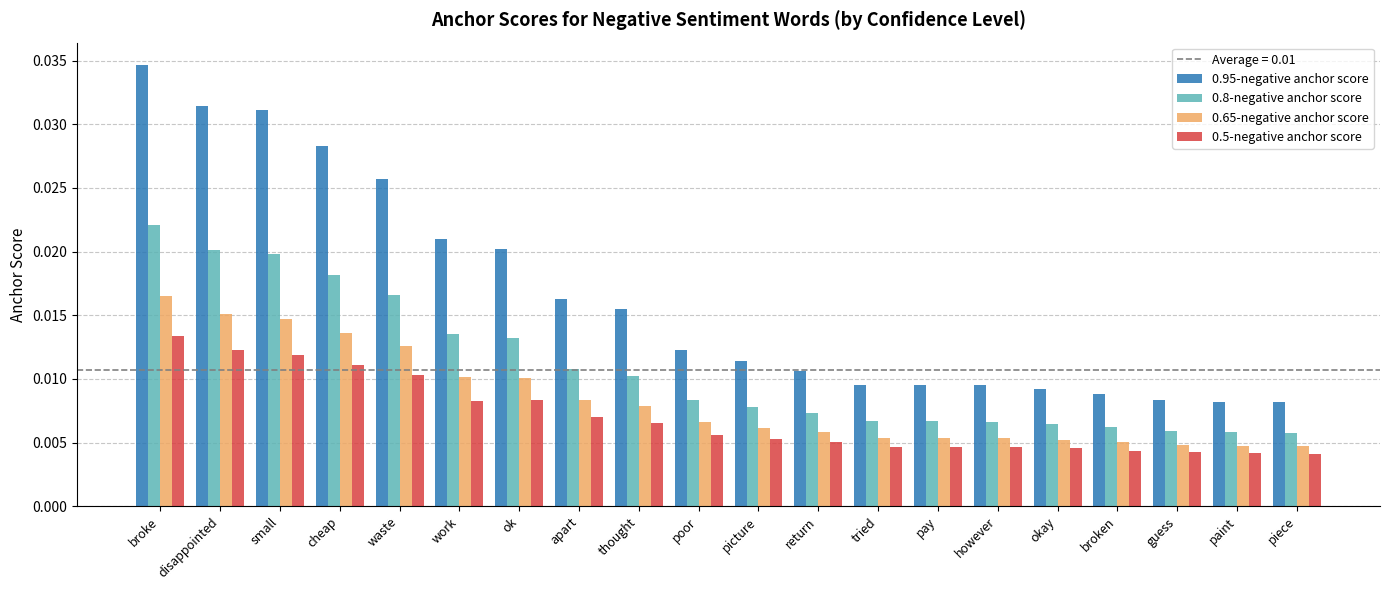

Rank the series at small from lowest to highest value.

0.5-negative anchor score, 0.65-negative anchor score, 0.8-negative anchor score, 0.95-negative anchor score